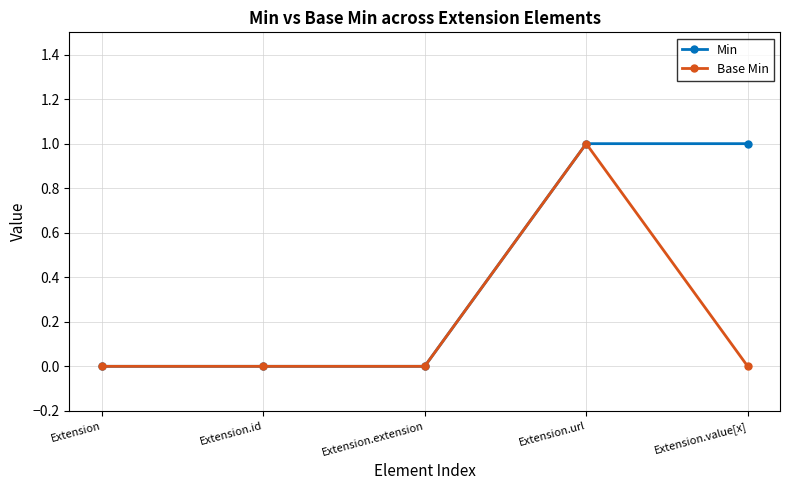

The value of Base Min at Extension.value[x] is -1. True or false?

False